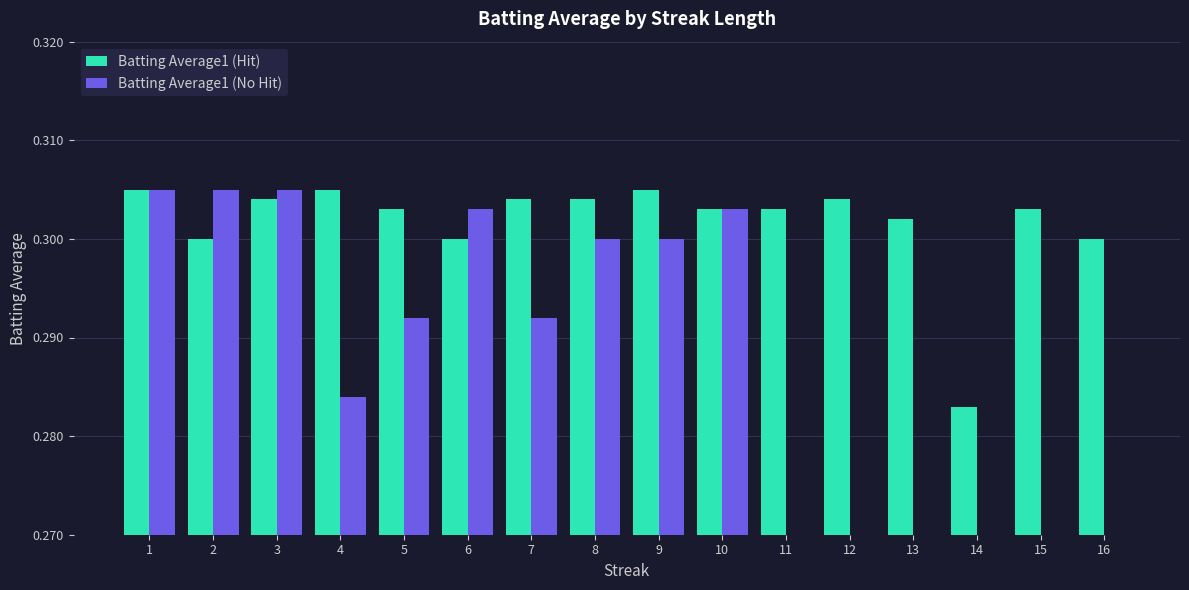

Is the value of Batting Average1 (Hit) at 3 greater than the value of Batting Average1 (No Hit) at 1?

No